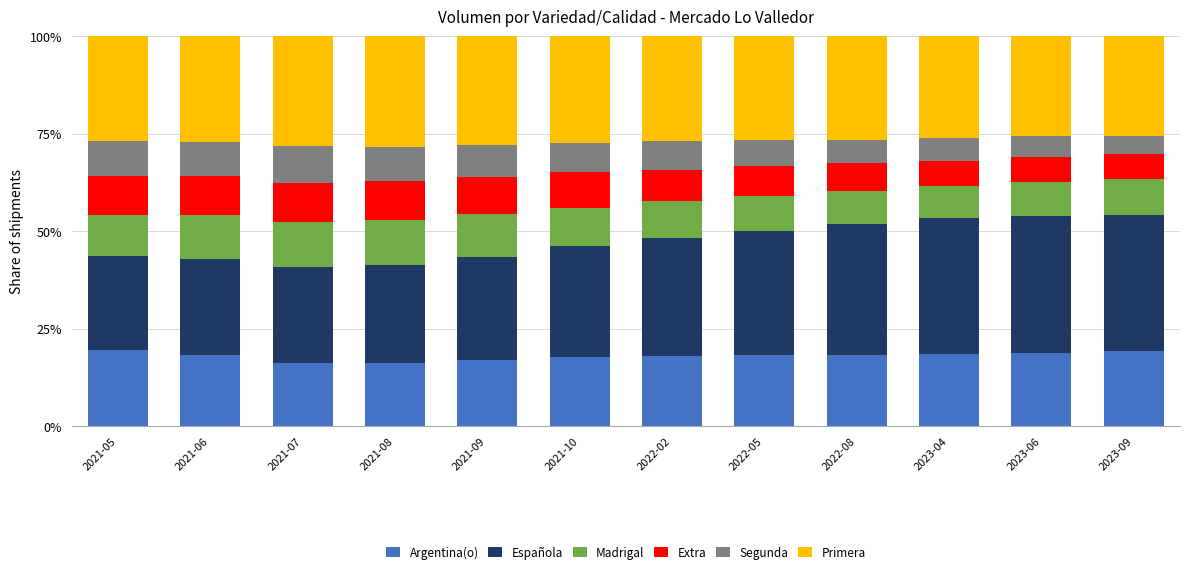

What is the average value of the Argentina(o) series?

18.0